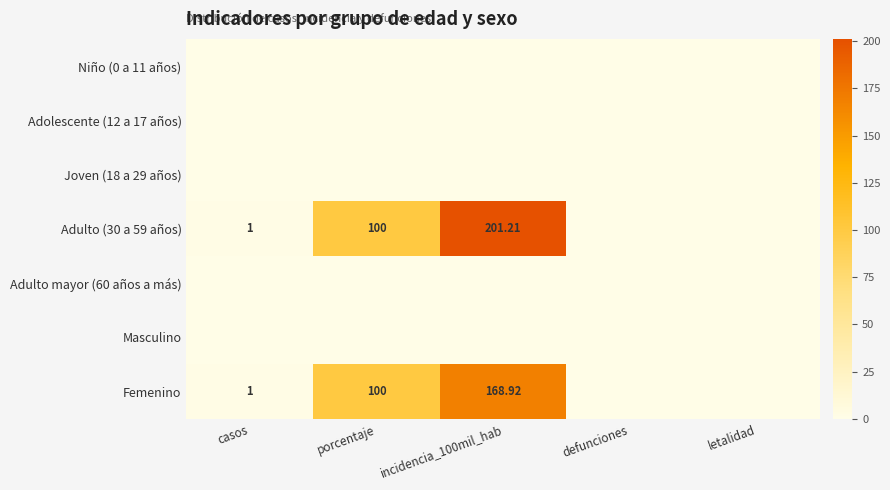

List the series in order of their peak value, lowest first.

Niño (0 a 11 años), Adolescente (12 a 17 años), Joven (18 a 29 años), Adulto mayor (60 años a más), Masculino, Femenino, Adulto (30 a 59 años)